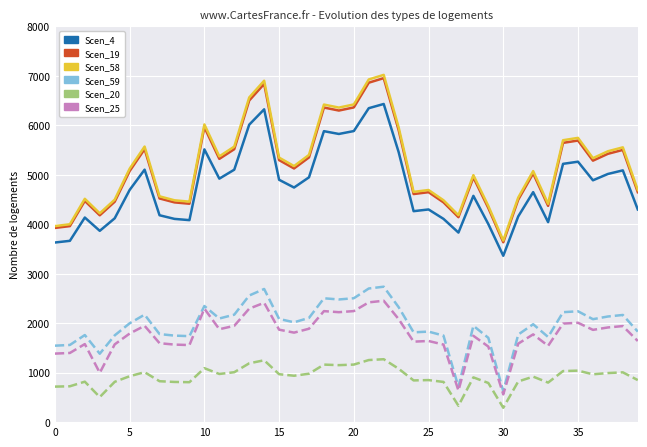

How many categories are shown in the chart?

40